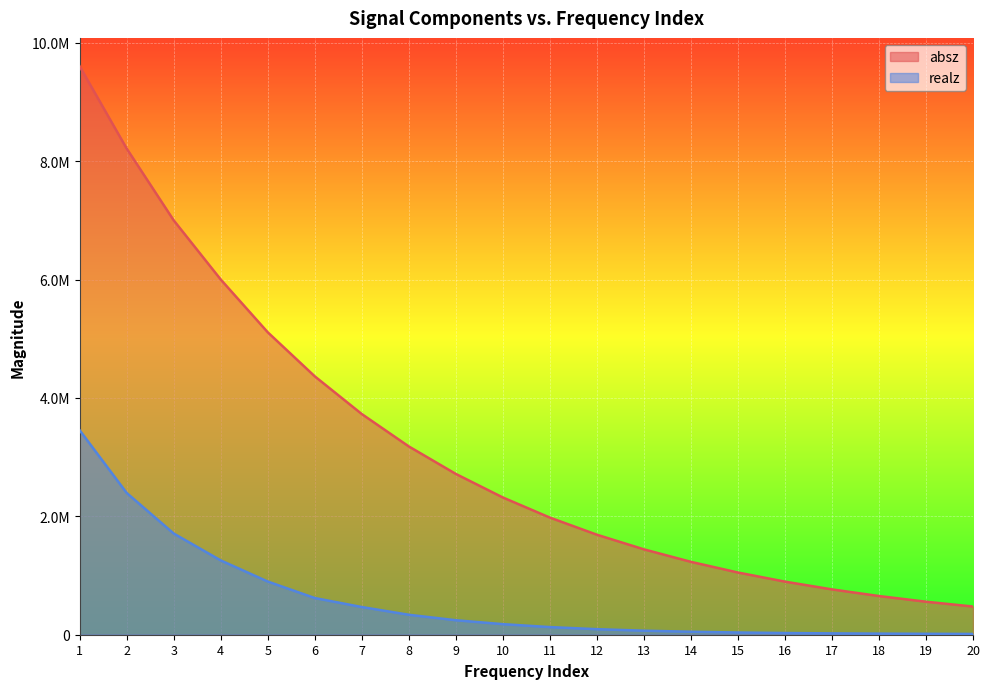

Rank the categories by realz value from lowest to highest.

20, 19, 18, 17, 16, 15, 14, 13, 12, 11, 10, 9, 8, 7, 6, 5, 4, 3, 2, 1